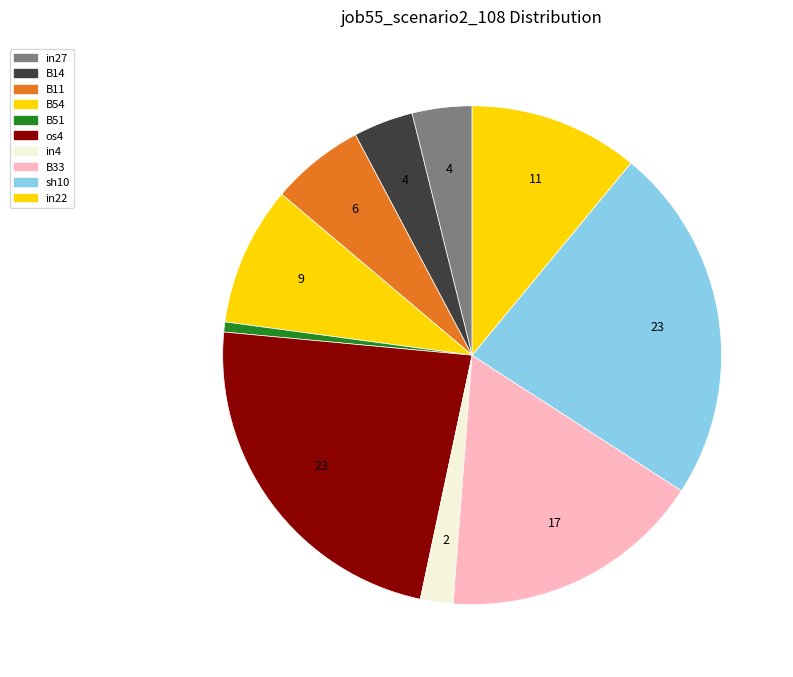

What percentage is NOT represented by in4?

97.9%